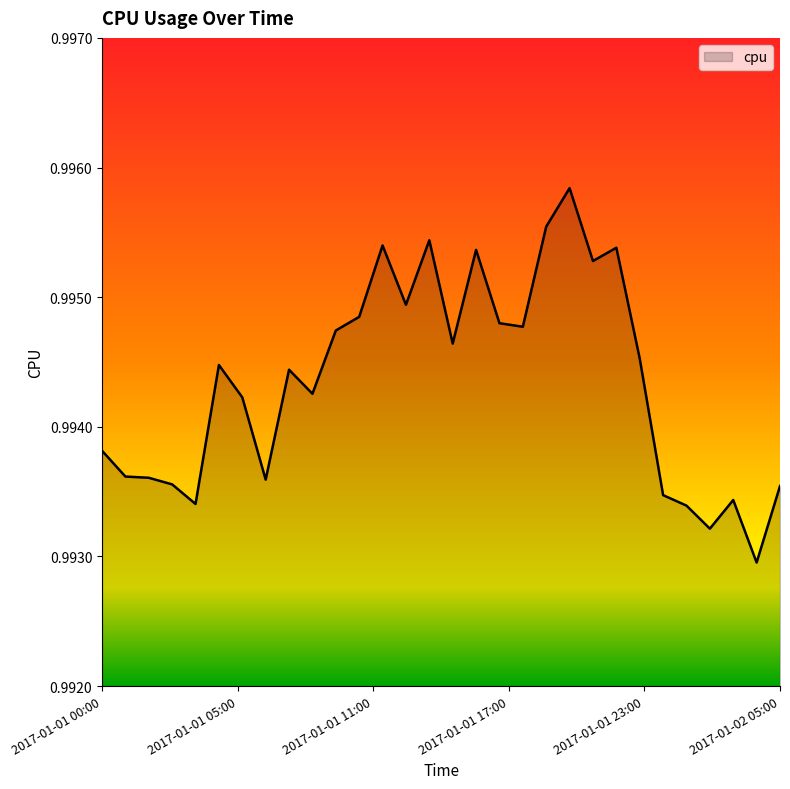

Is this an area chart (filled region under the line)?

Yes